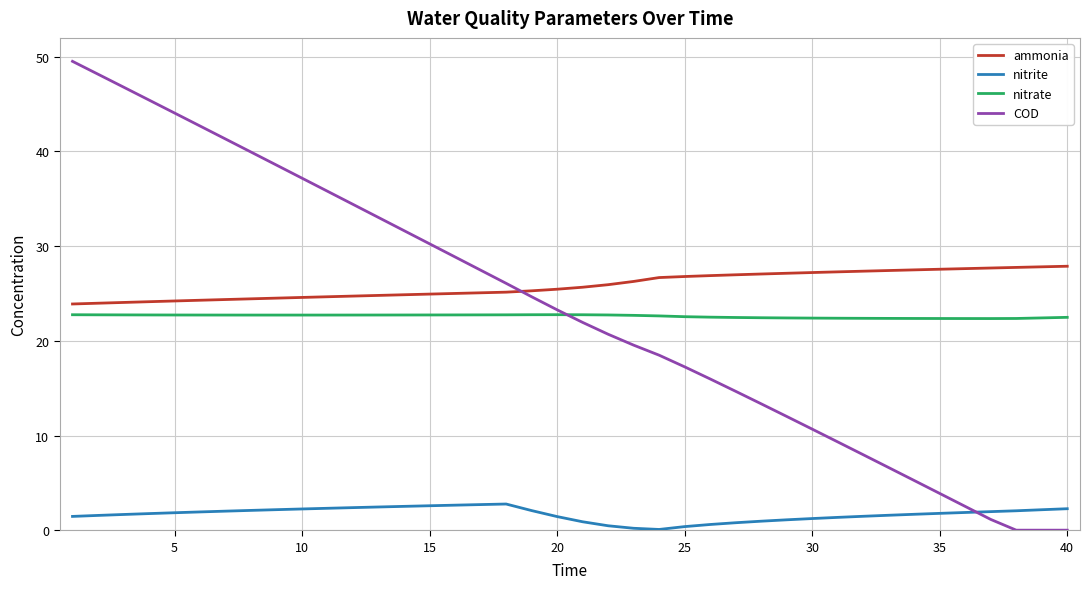

Which series has the widest spread of values?

COD